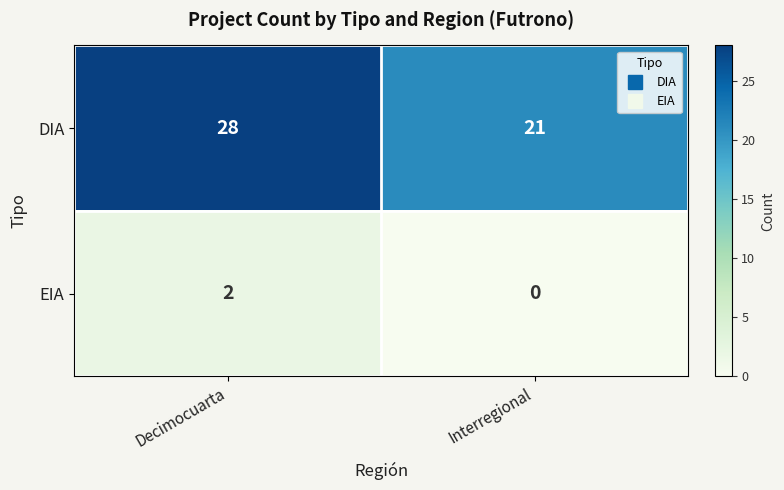

True or false: EIA has a value of 0 at Interregional.

True